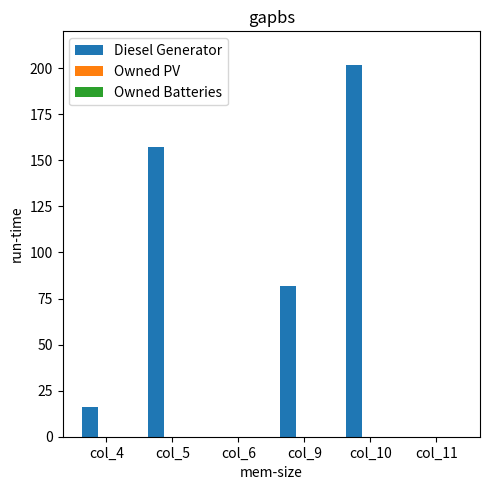

Where is the data nearest to the value 101?

col_9